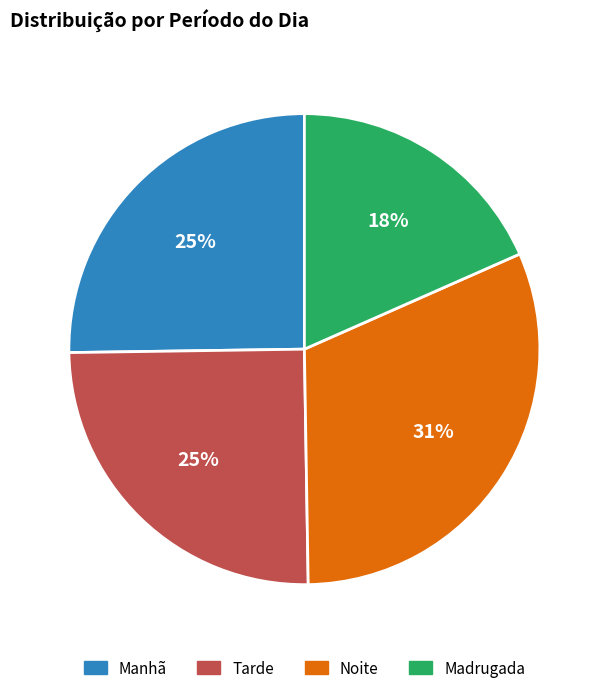

To the nearest percent, what is the difference between the largest and smallest slice percentages?

13%